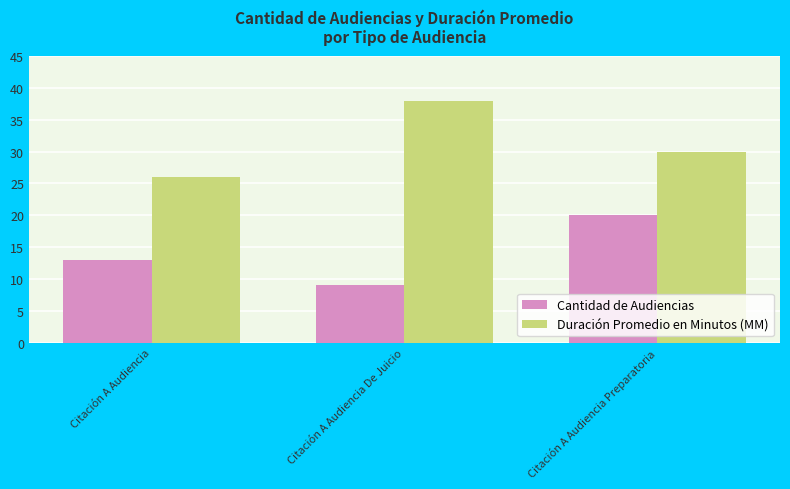

At which label is Duración Promedio en Minutos (MM) closest to 32?

Citación A Audiencia Preparatoria